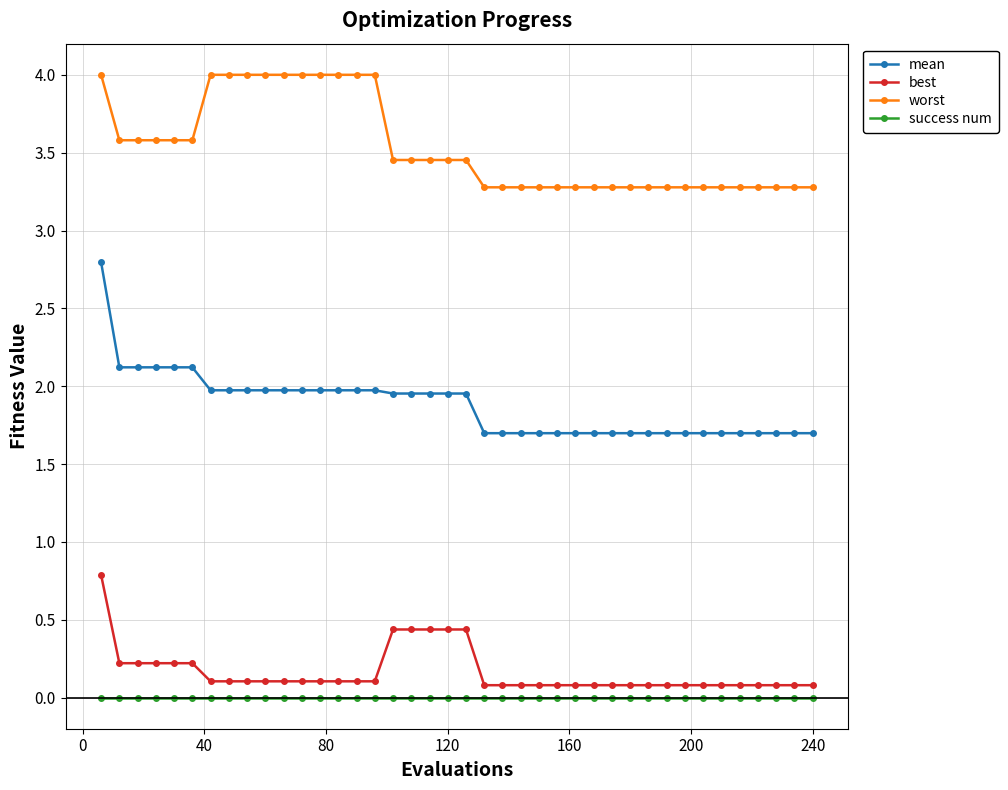

At how many categories does at least one series exceed 3?

40